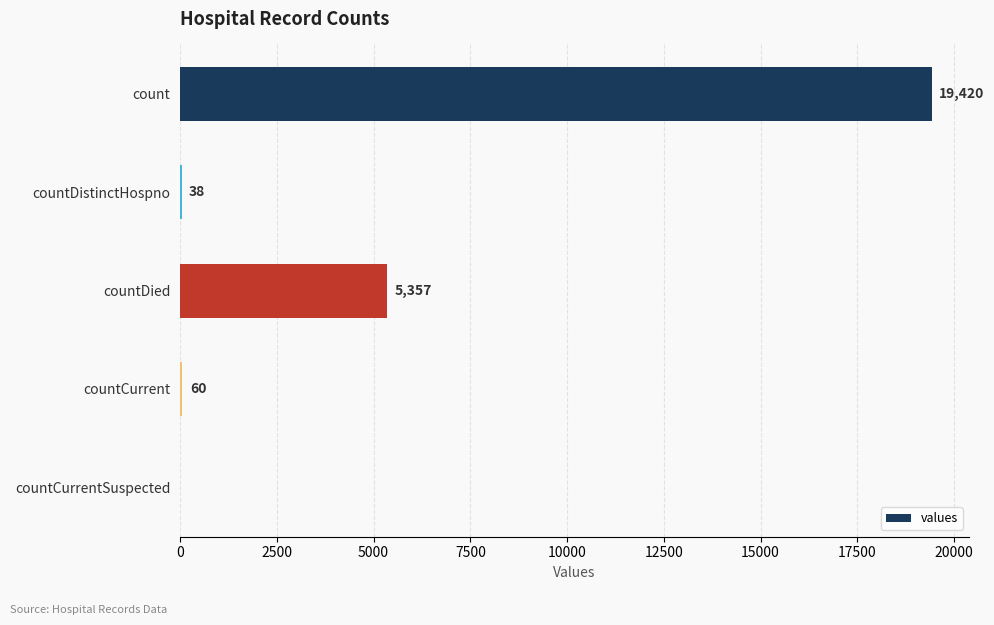

What is the change in value from countDistinctHospno to countDied?

+5319